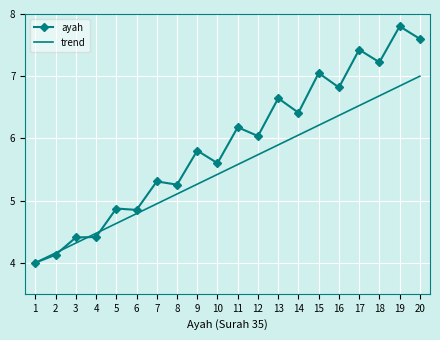

Rank the series by their maximum value, from highest to lowest.

ayah, trend